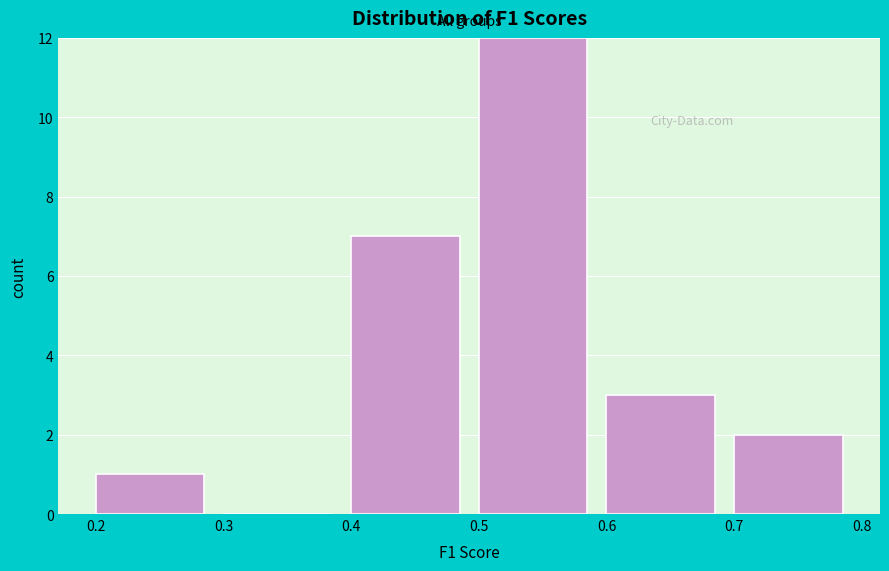

Reading left to right, transcribe this chart: for each bar, give the range it covers on the x-axis and its height. The values are not printed on the chart, so give them approximately, as read against the axis.

0.2 to 0.3: 1
0.3 to 0.4: 0
0.4 to 0.5: 7
0.5 to 0.6: 12
0.6 to 0.7: 3
0.7 to 0.8: 2